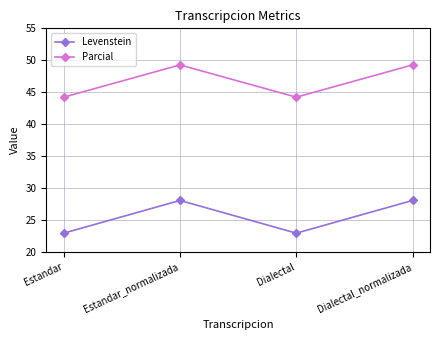

At which category does Levenstein reach its first local valley?

Dialectal